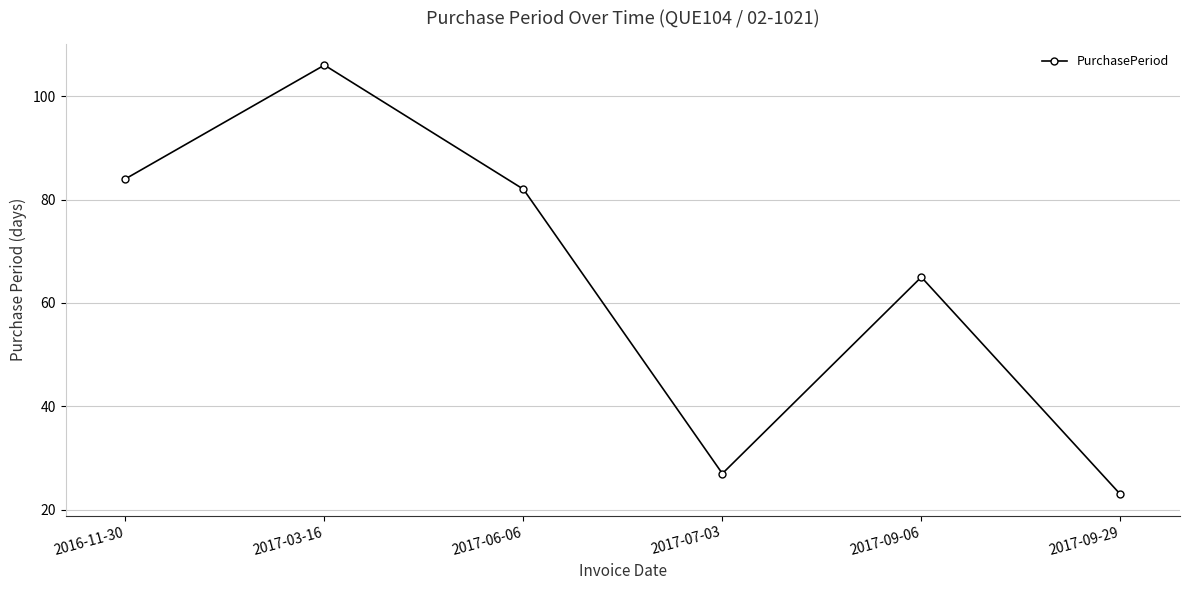

Reading left to right, extract all data points from this chart.

84	106	82	27	65	23